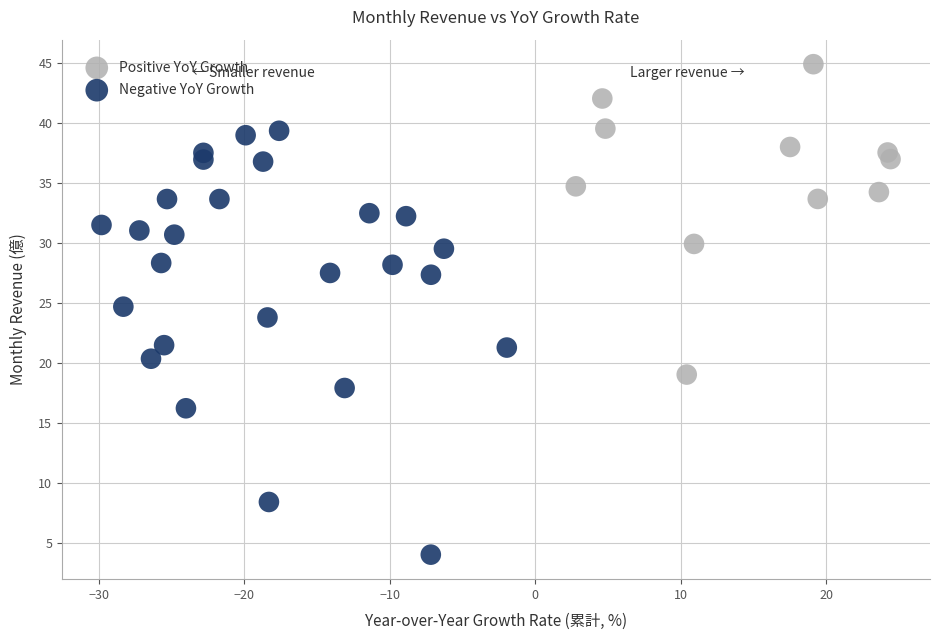

Which series reaches the minimum Y coordinate?

Negative YoY Growth